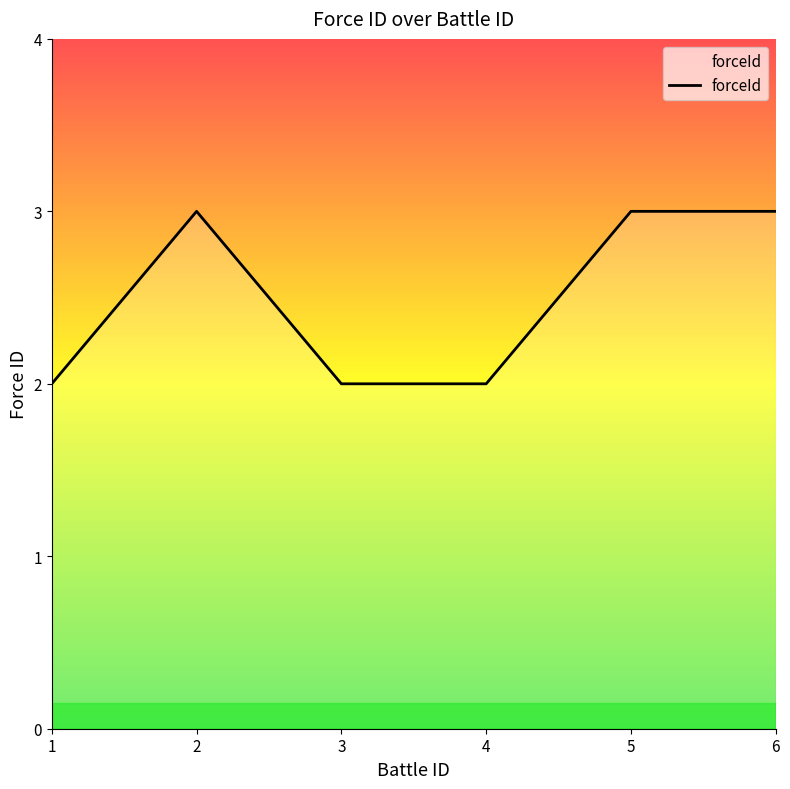

The chart shows a value of 2 at 4. True or false?

True